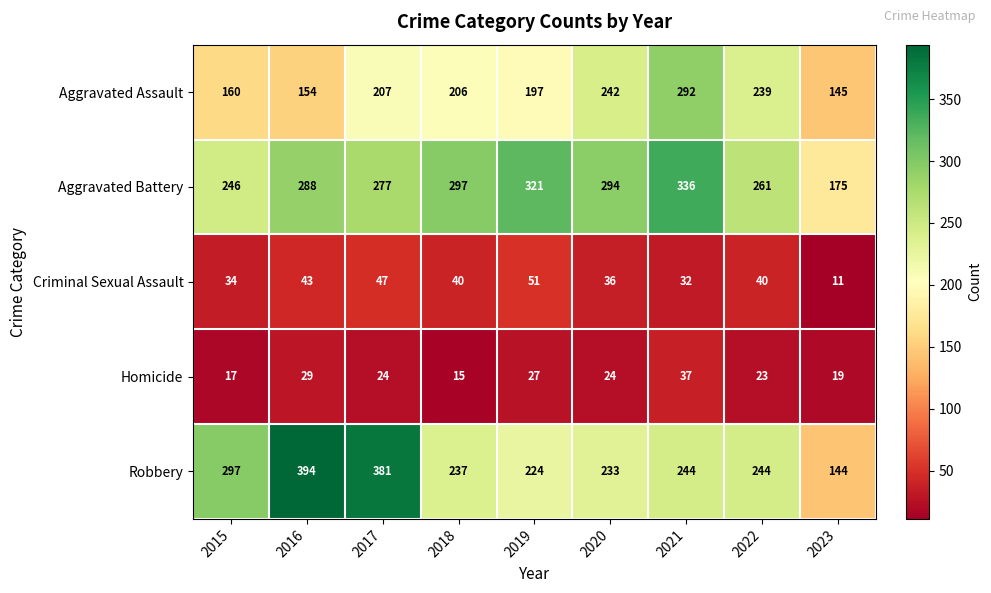

What is the difference between the highest and lowest values at 2023?

164